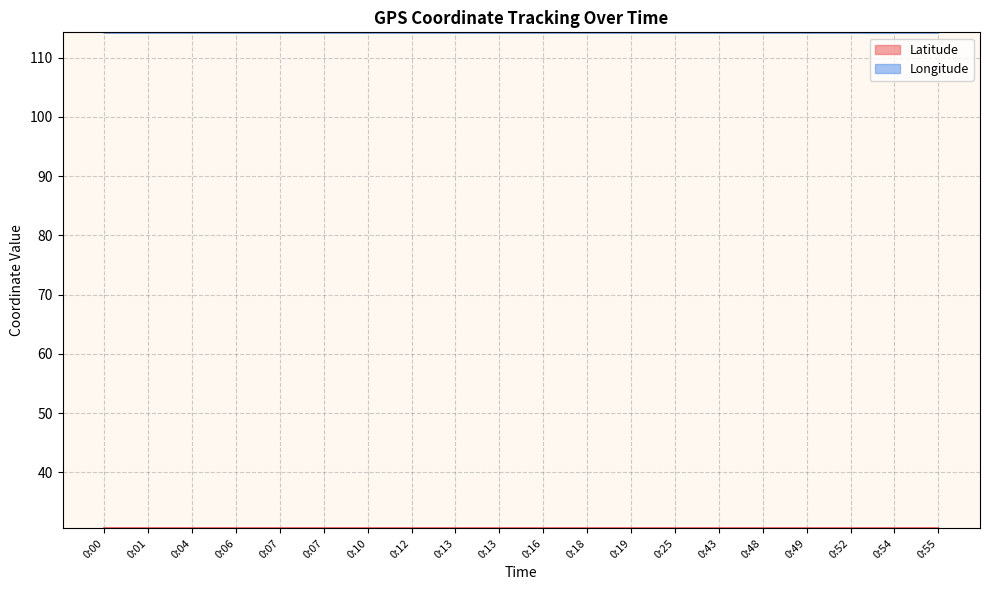

Which series changed the most between 0:00 and 0:52?

Longitude